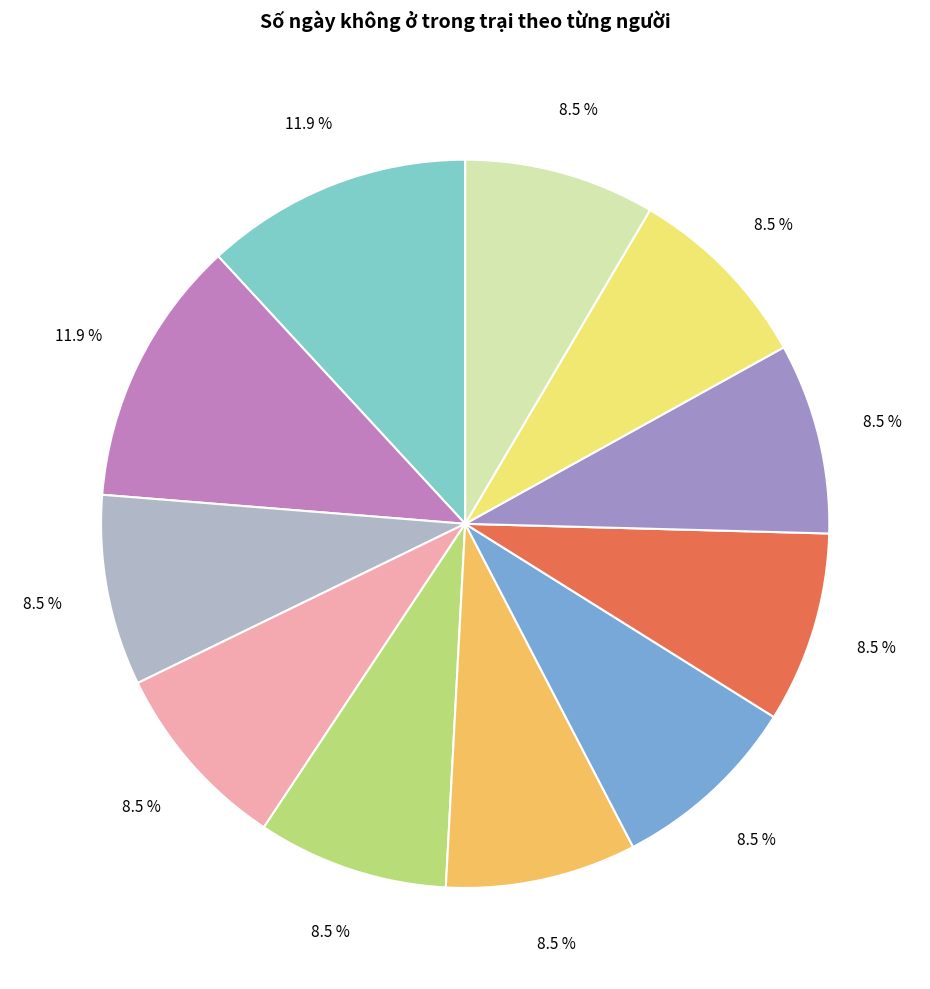

How many slices are in this pie chart?

11